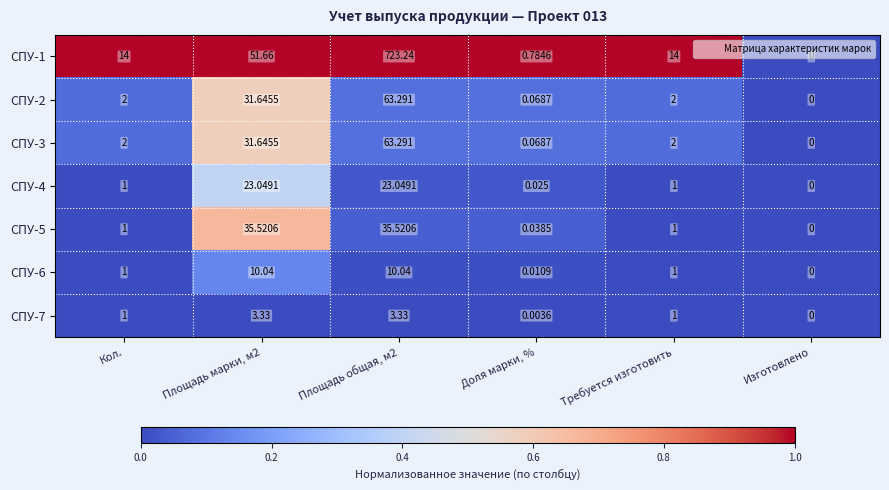

Is the value of СПУ-4 at Площадь марки, м2 greater than the value of СПУ-1 at Требуется изготовить?

Yes